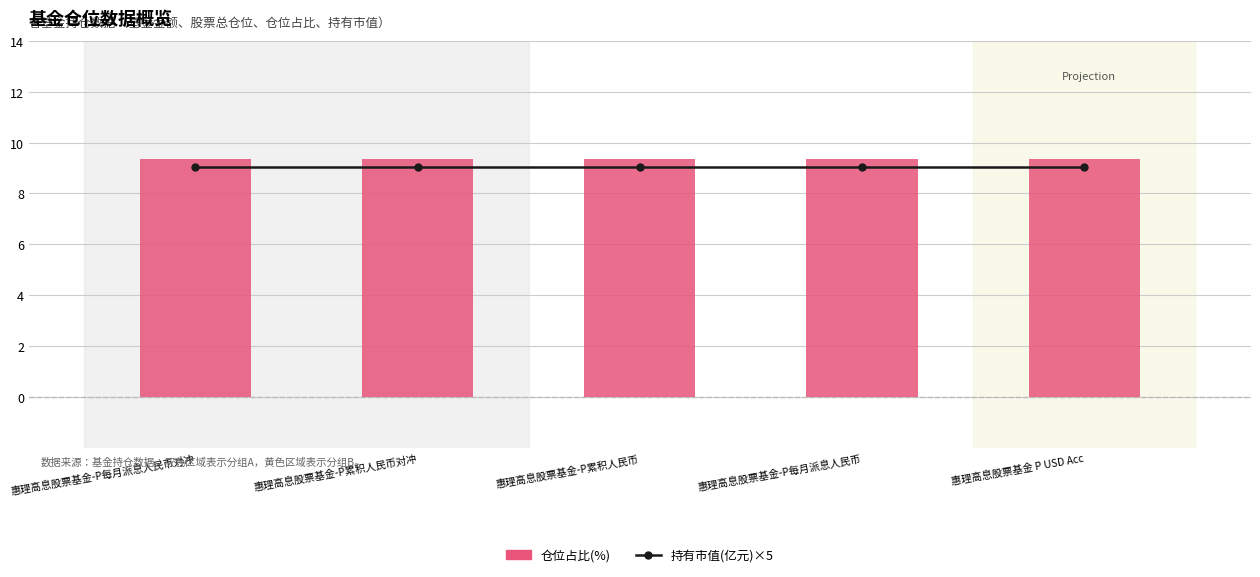

Reading left to right, what are all the values shown in this chart?

持有市值(亿元)×5: 9.0	9.0	9.0	9.0	9.0
仓位占比(%): 9.4	9.4	9.4	9.4	9.4